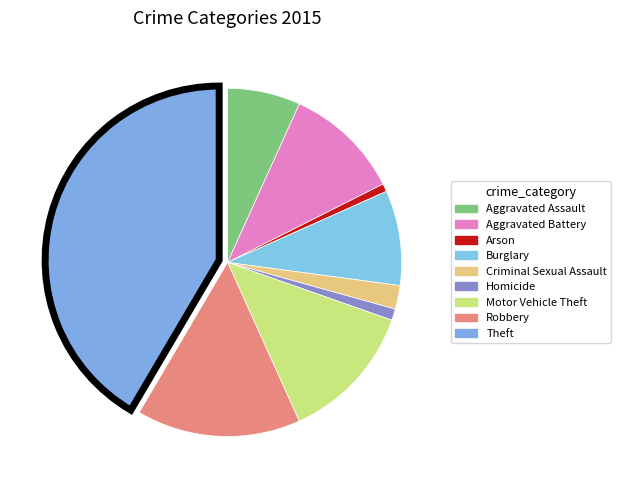

What is the largest slice in the pie chart?

Theft